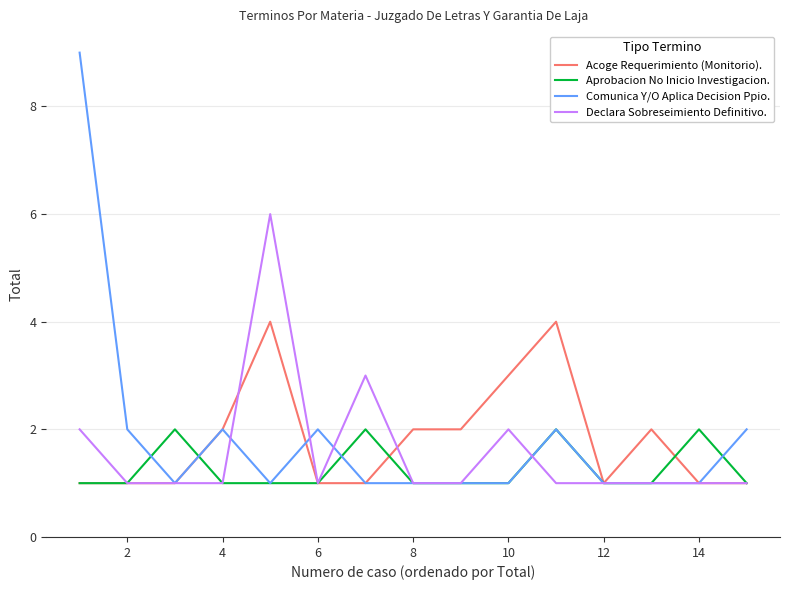

True or false: Aprobacion No Inicio Investigacion. has more than 2 points higher than both neighbors.

True